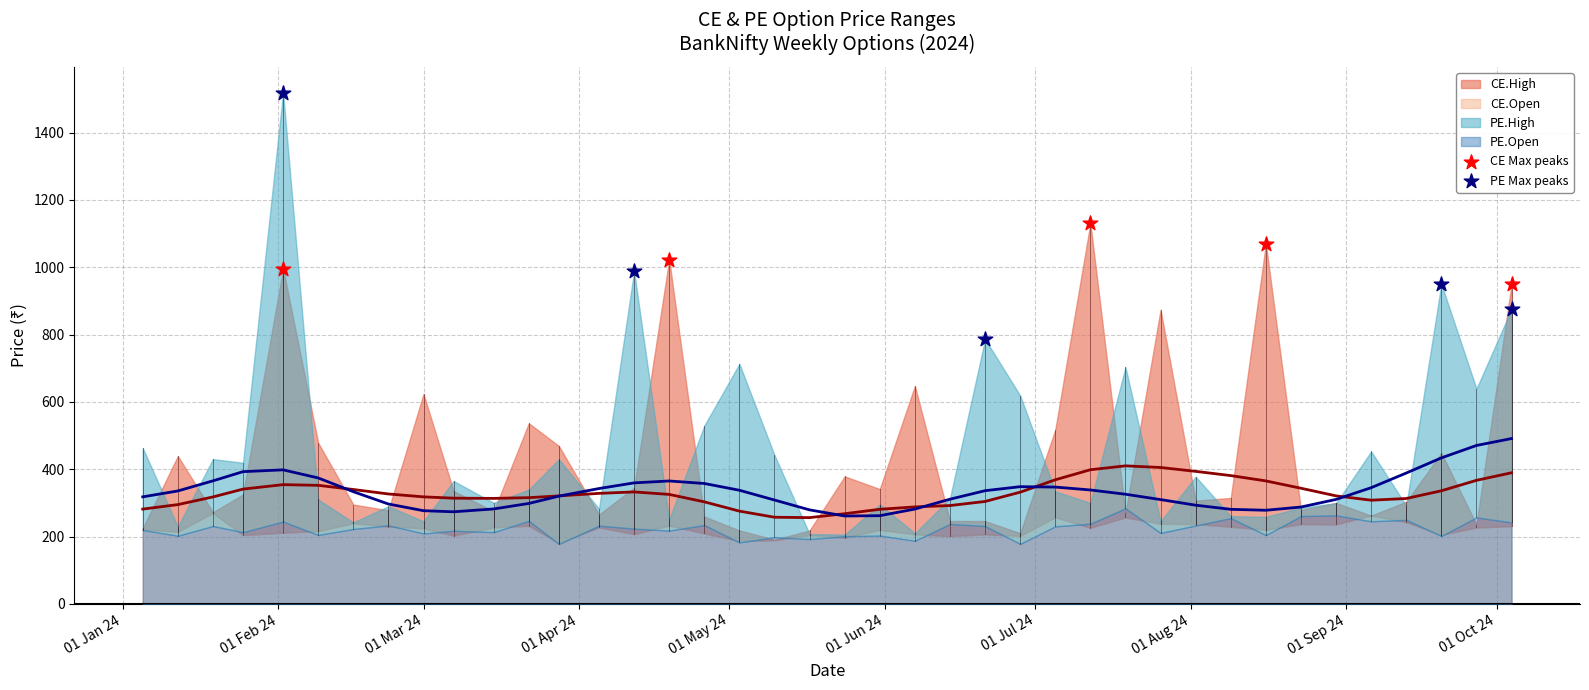

Which series reaches the maximum Y coordinate?

PE Max peaks